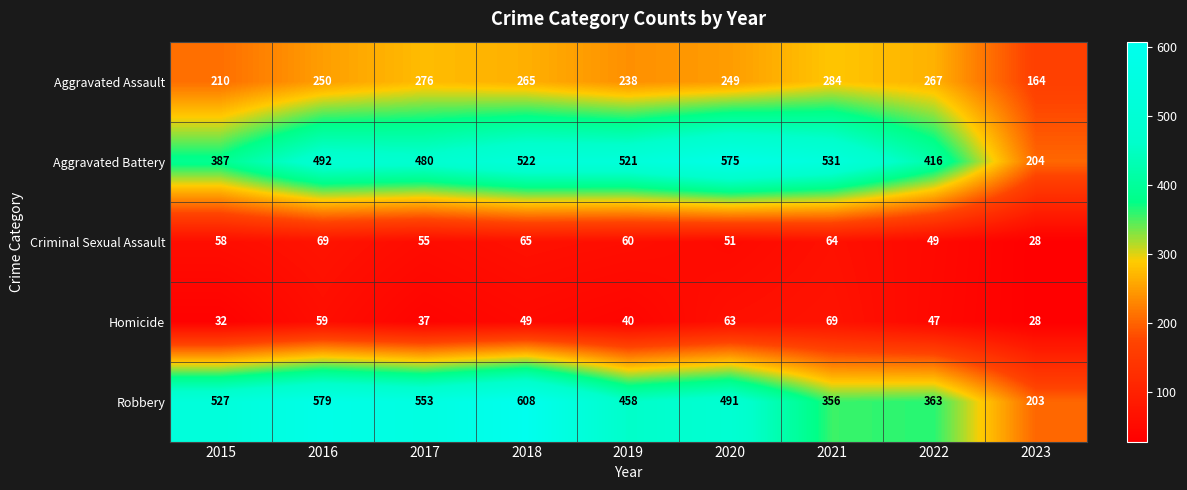

At which category is the sum across all series the highest?

2018